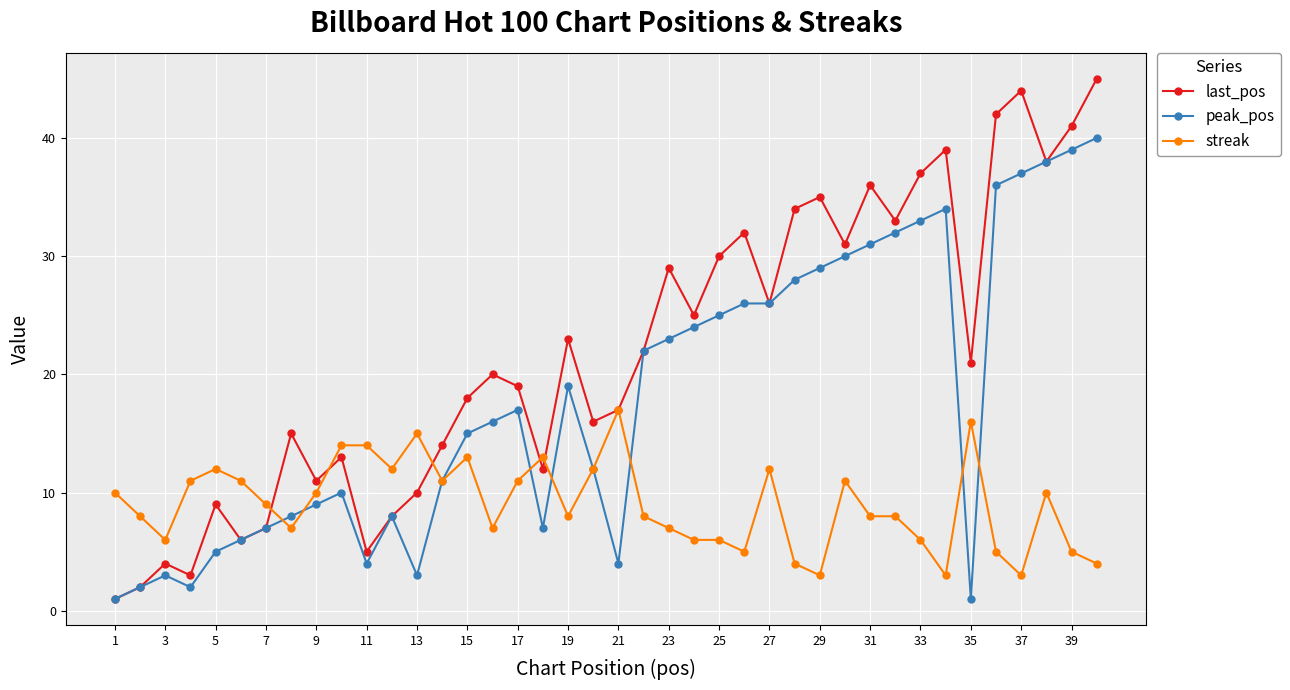

What is the smallest value displayed?

1